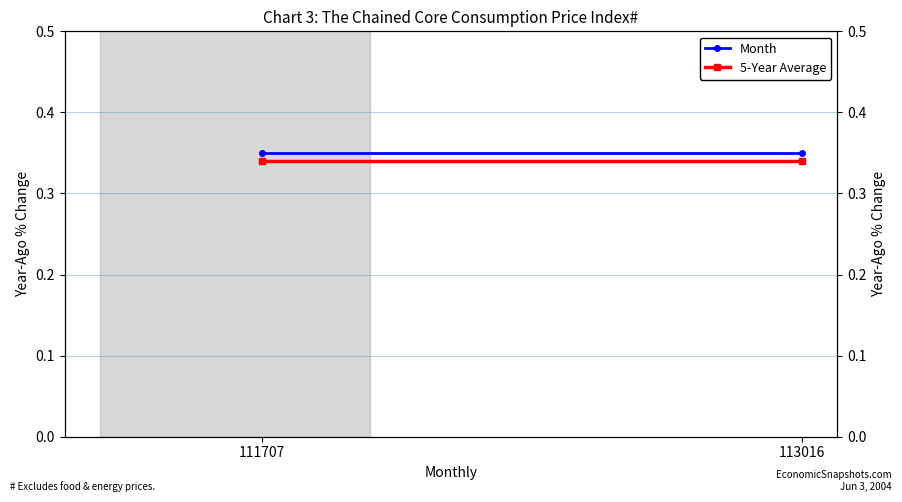

Where is 5-Year Average nearest to the value 0?

111707